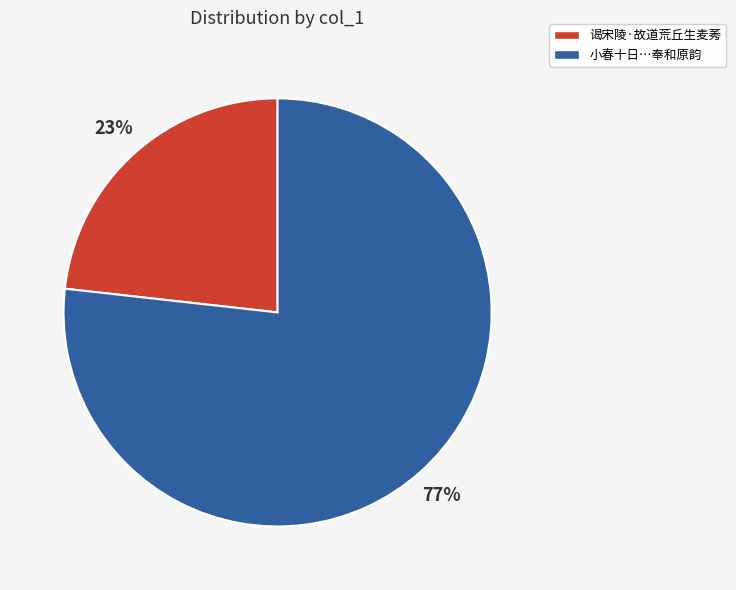

To the nearest percent, what is the difference between the largest and smallest slice percentages?

54%